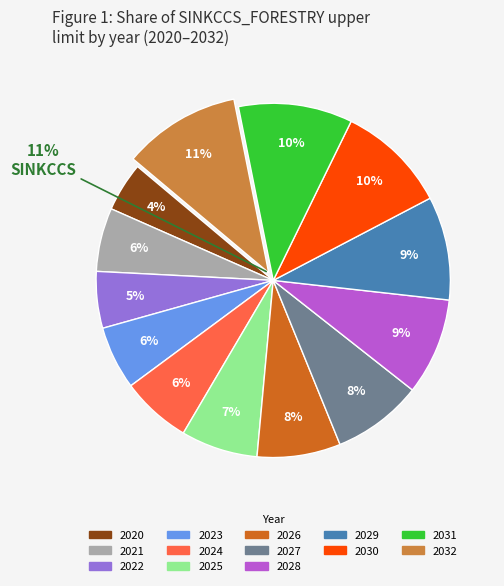

Is it true that 2027 is 2% of the pie?

False